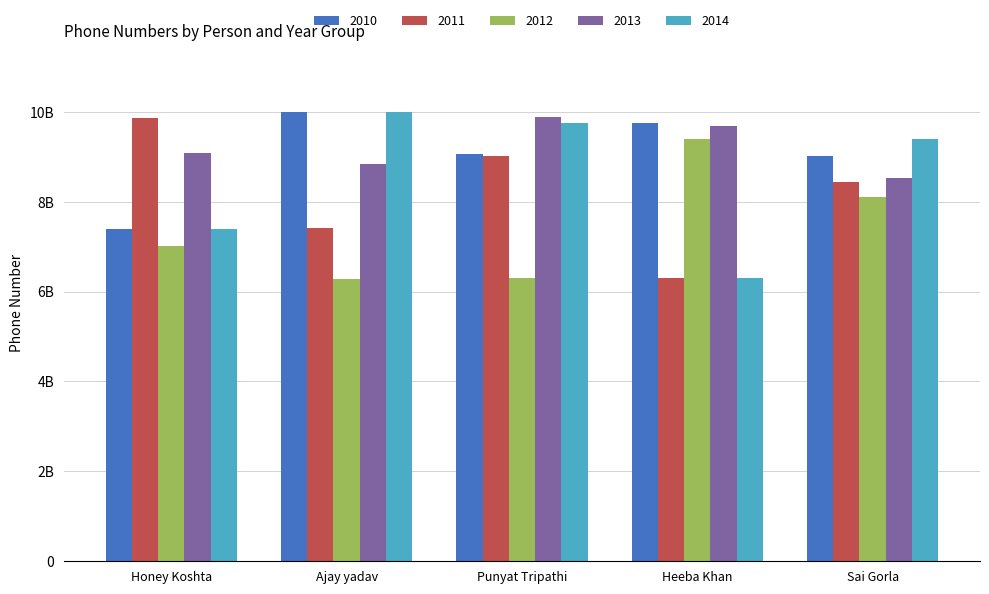

What is the approximate value of 2013 at Honey Koshta, to the nearest 100?

9082616400